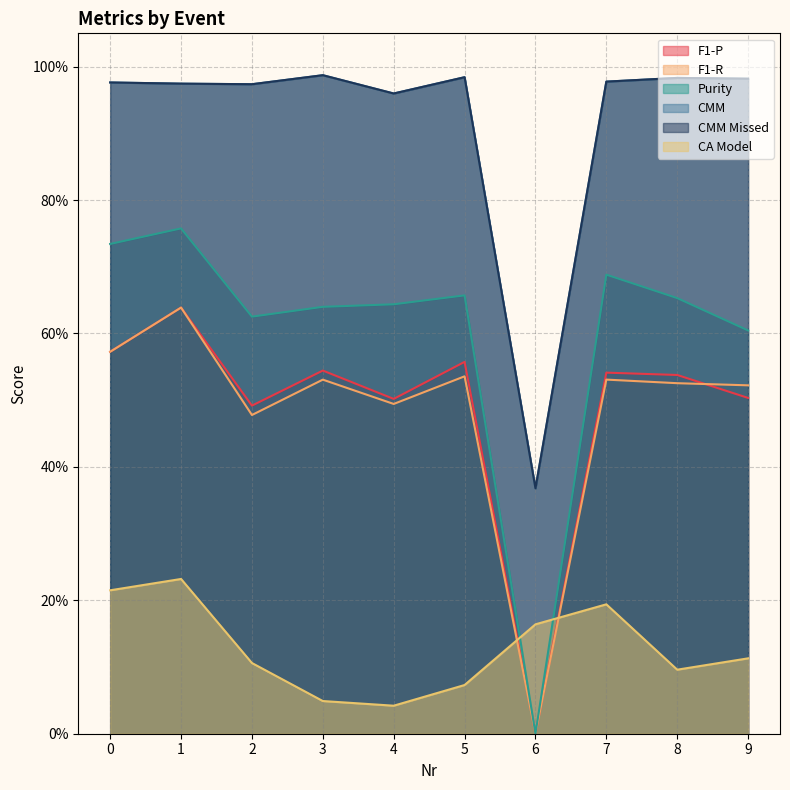

The CMM Missed series shows 1.6 at 1. True or false?

False